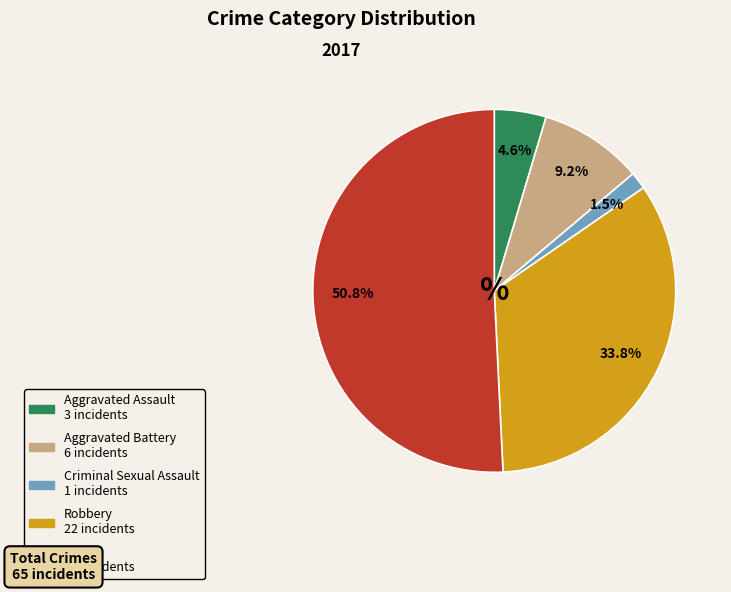

Does any single category account for the majority?

Yes